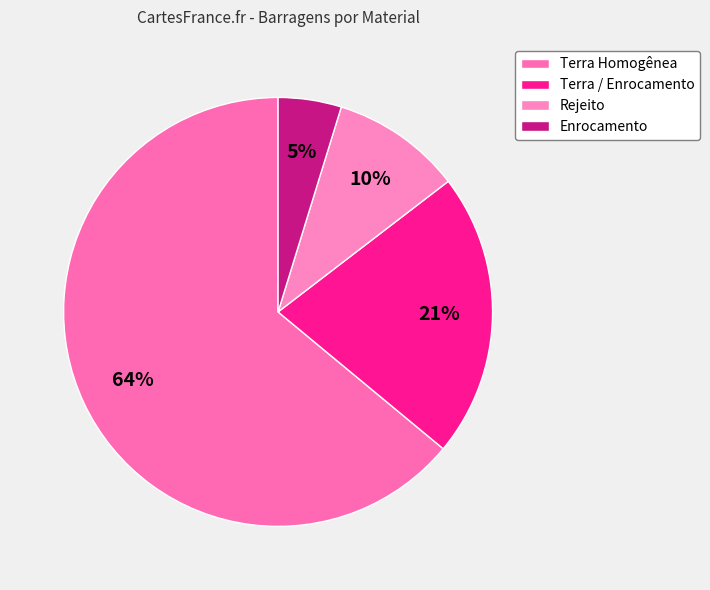

Does Terra / Enrocamento represent more than half of the total?

No